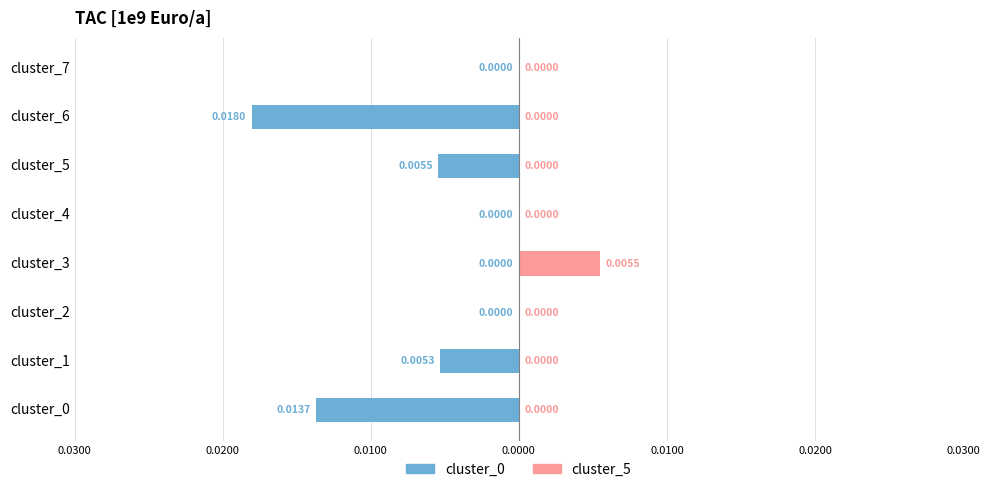

How many bars are there in total?

16